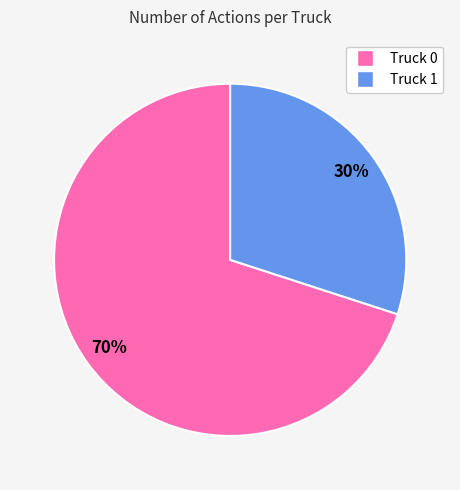

Which slice represents more than half of the pie?

Truck 0